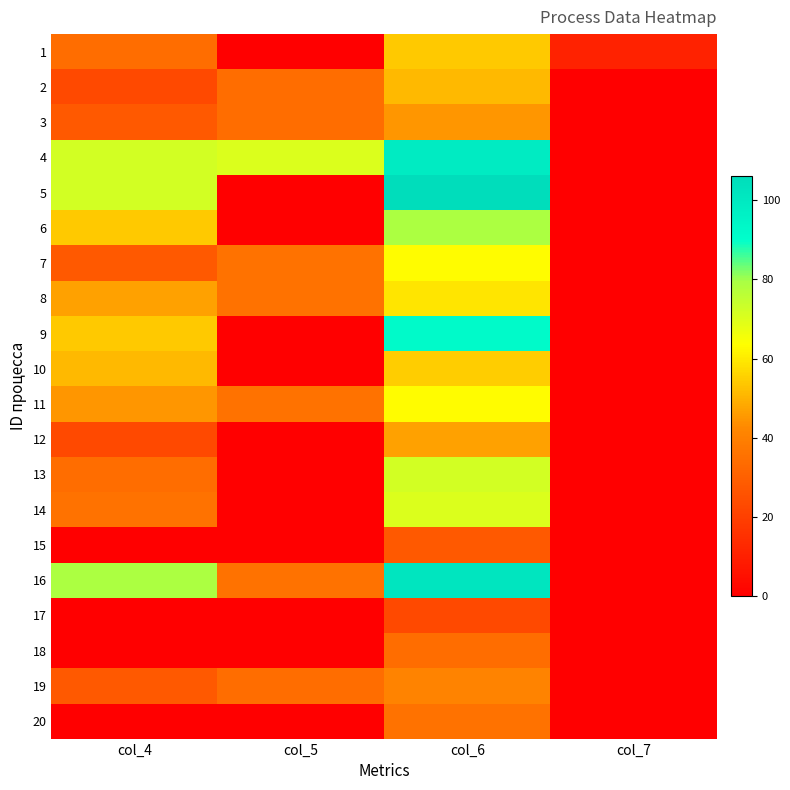

Which label corresponds to the largest value in the chart?

col_6